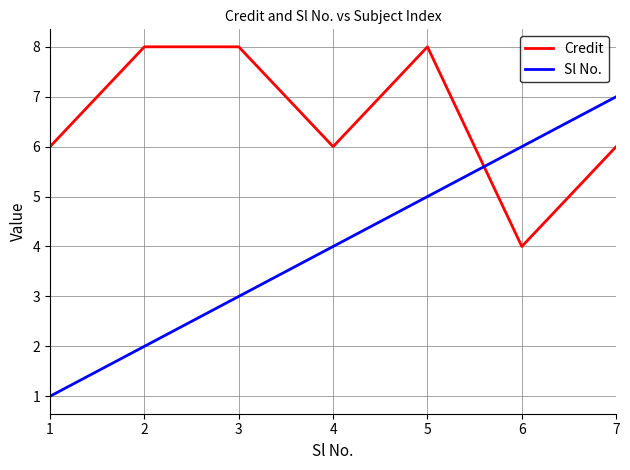

What are all the series names shown in the legend?

Credit, Sl No.